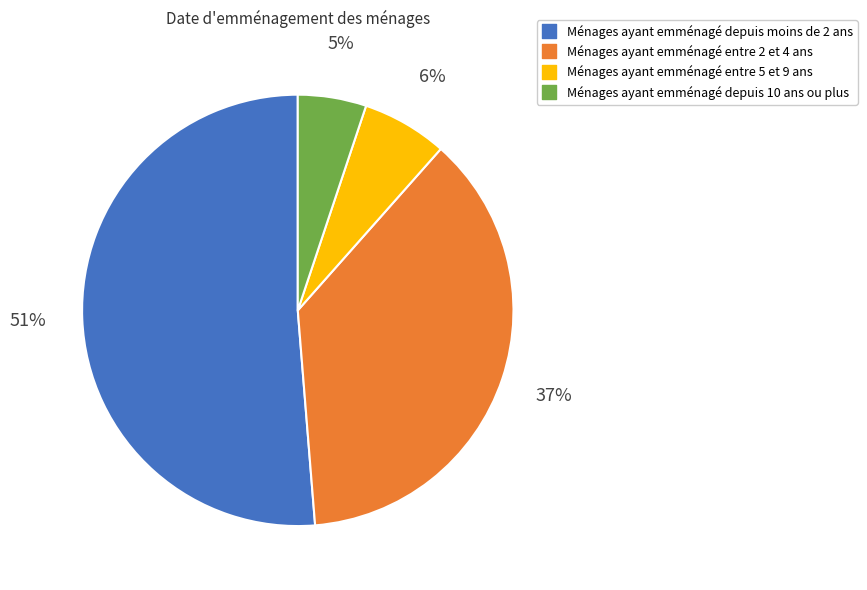

Does any single category account for the majority?

Yes